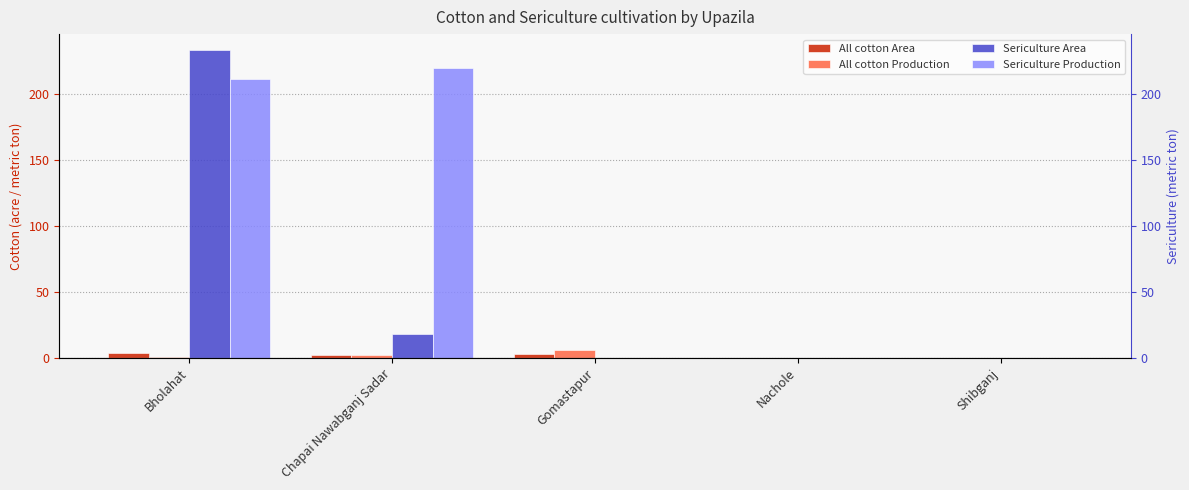

List the labels in order of Sericulture Production value, smallest first.

Gomastapur, Nachole, Shibganj, Bholahat, Chapai Nawabganj Sadar